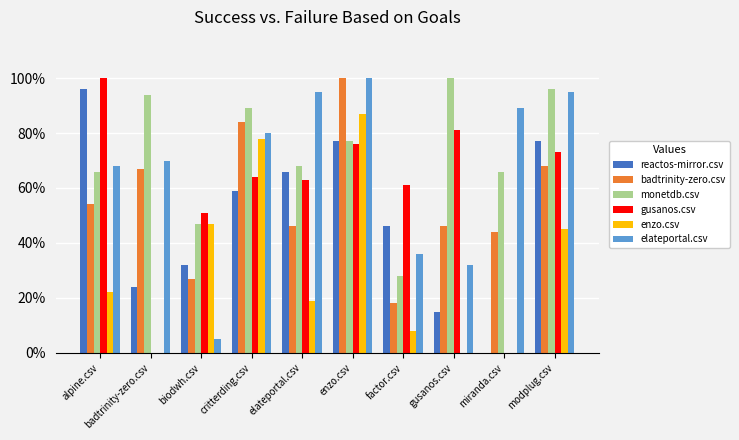

What are all the series names shown in the legend?

reactos-mirror.csv, badtrinity-zero.csv, monetdb.csv, gusanos.csv, enzo.csv, elateportal.csv